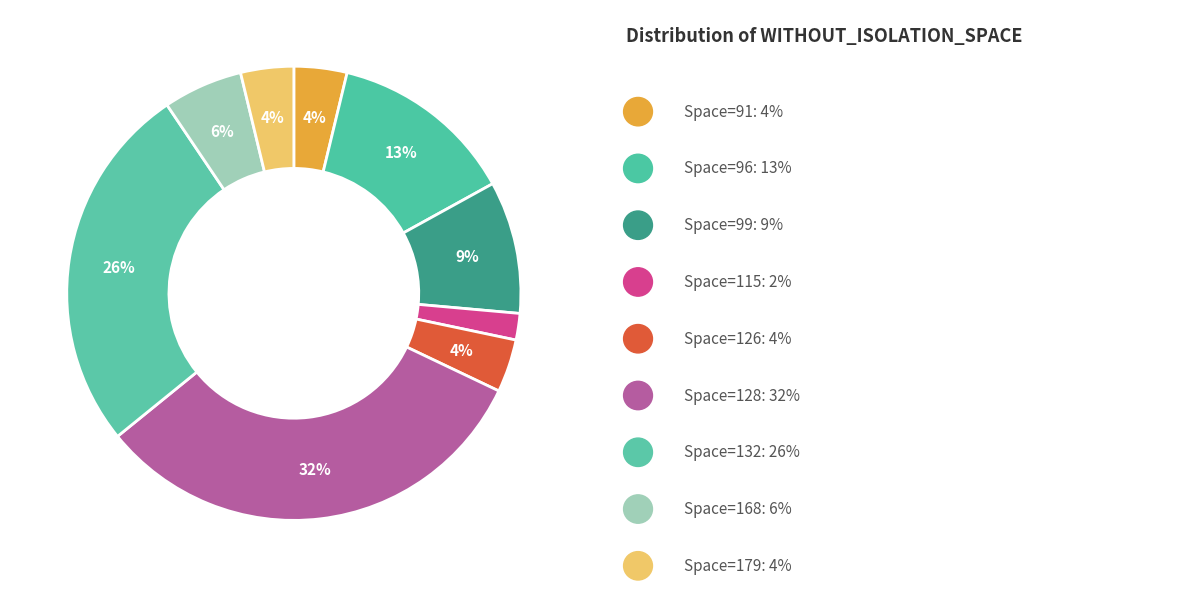

How many segments does this pie chart have?

9